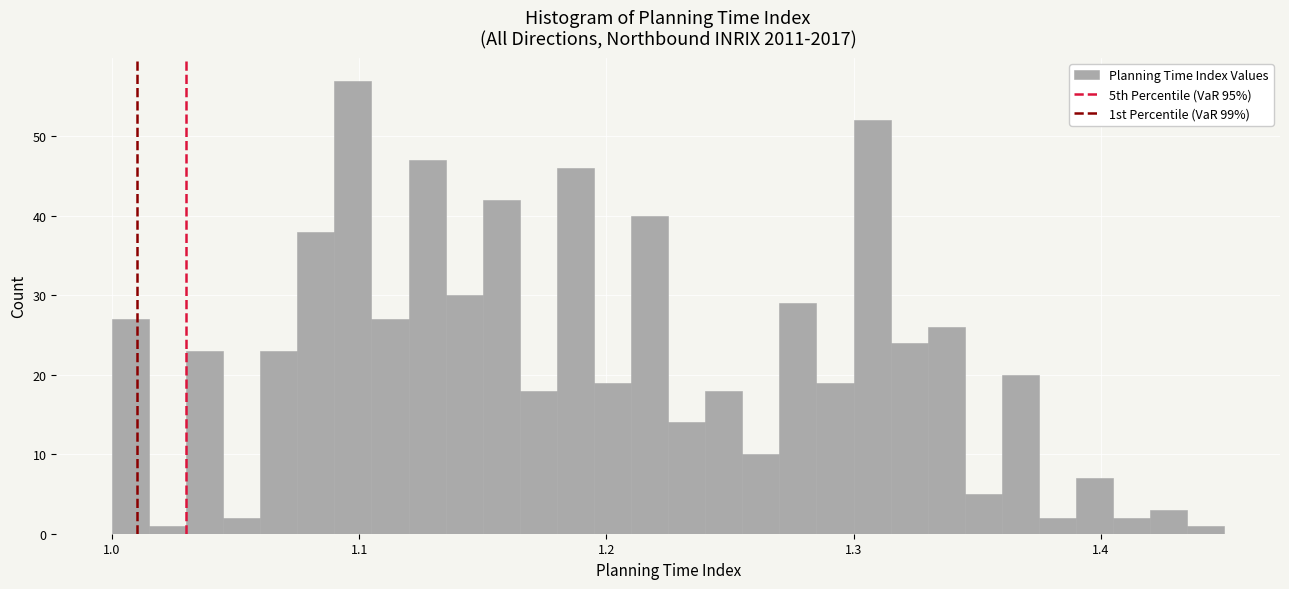

Read against the x-axis, roughly where is the centre of the tallest bar?

1.10